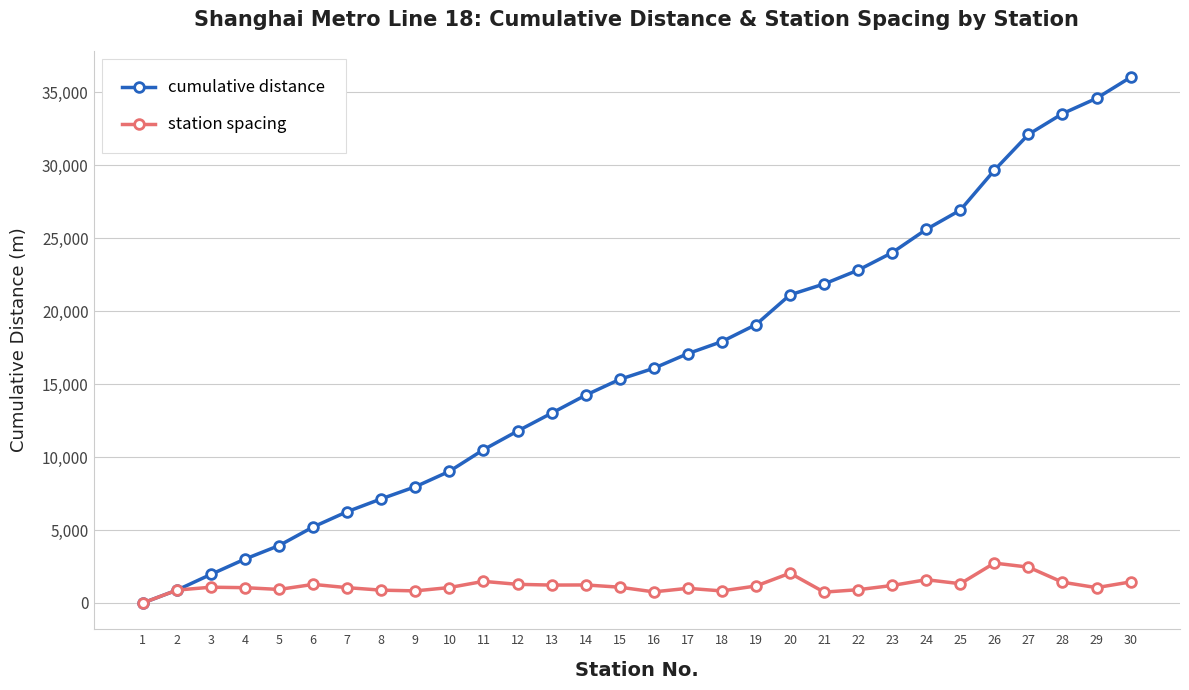

What is the difference between the highest and lowest values at 10?

7964